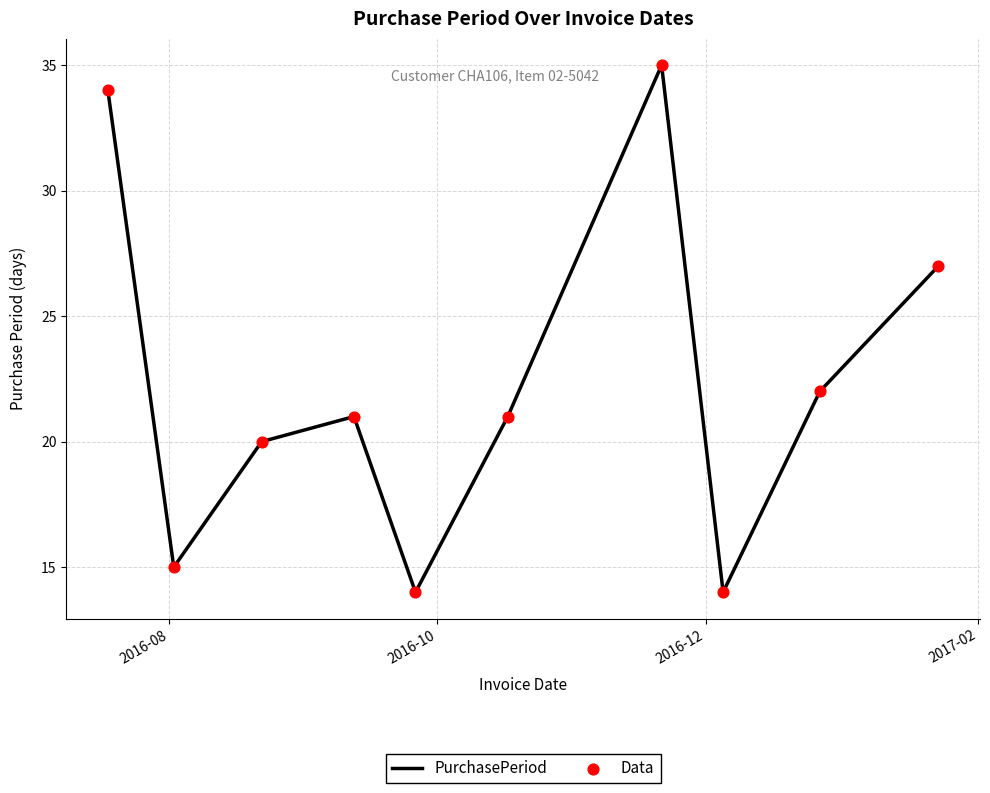

What is the difference between the maximum and minimum values?

21